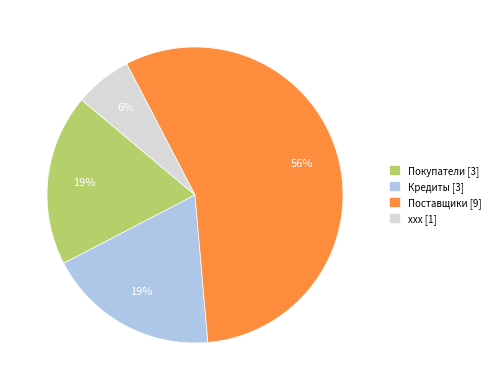

What is the largest slice in the pie chart?

Поставщики